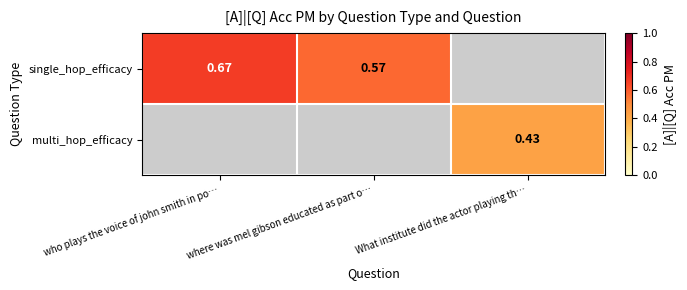

Is the value of single_hop_efficacy at who plays the voice of john smith in po… greater than the value of multi_hop_efficacy at What institute did the actor playing th…?

Yes